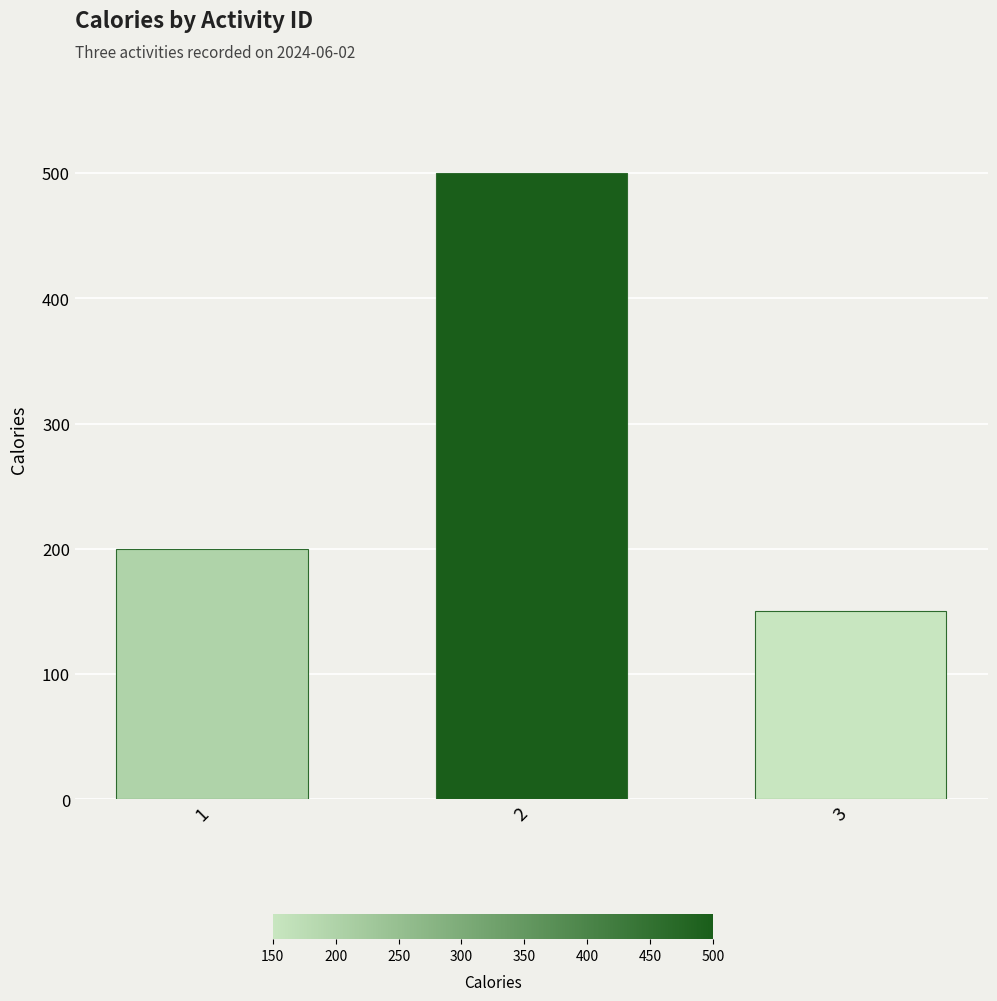

Reading left to right, what are all the values shown in this chart?

200	500	150